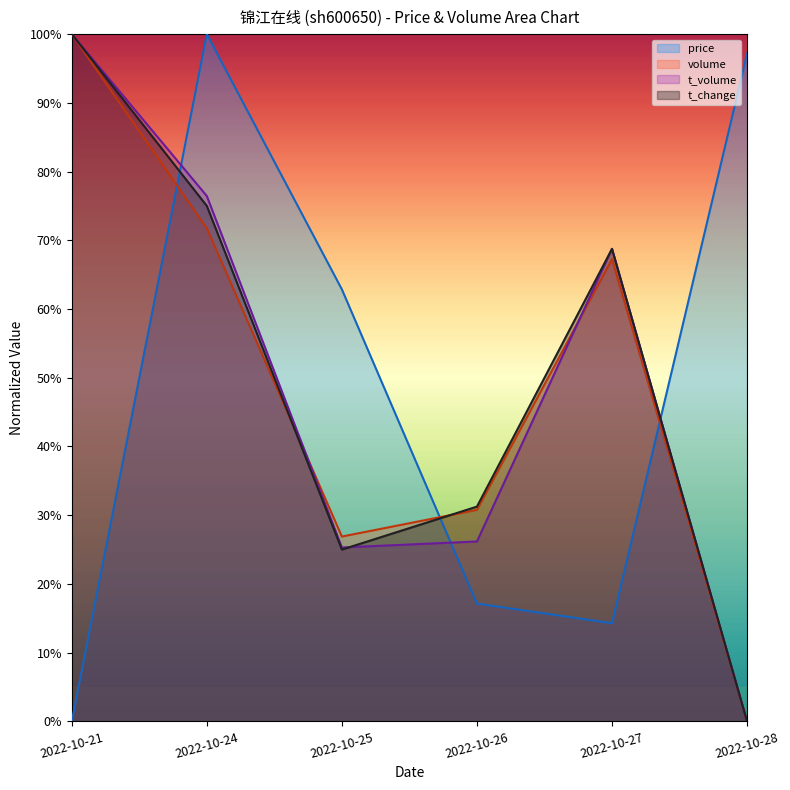

What is the value of the t_change point at the 2nd from the left?

0.8